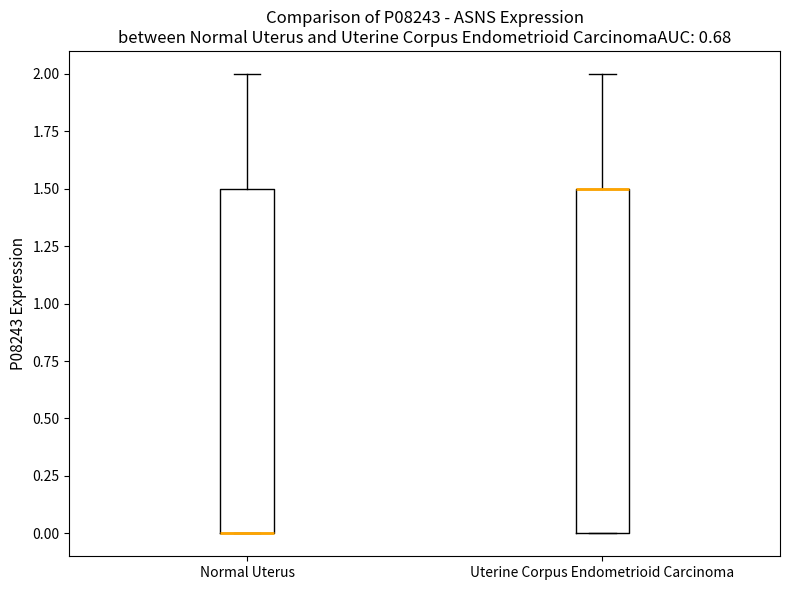

Reading left to right, transcribe this box plot: for each box, give where its median line is, the range the box spans, and where its two whiskers end, as read against the y-axis. The values are not printed on the chart, so give them approximately, as read against the axis.

Normal Uterus: median 0.0 (drawn on the box's lower edge), box 0.0 to 1.5, whiskers 0.0 to 2.0
Uterine Corpus Endometrioid Carcinoma: median 1.5 (drawn on the box's upper edge), box 0.0 to 1.5, whiskers 0.0 to 2.0